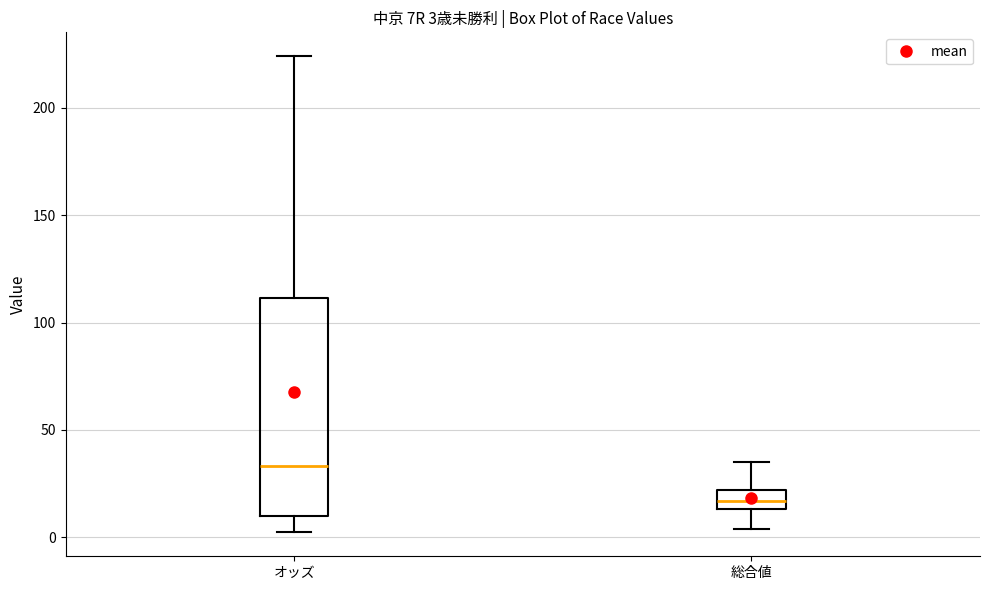

Which box is the tallest, from its lower edge to its upper edge?

オッズ